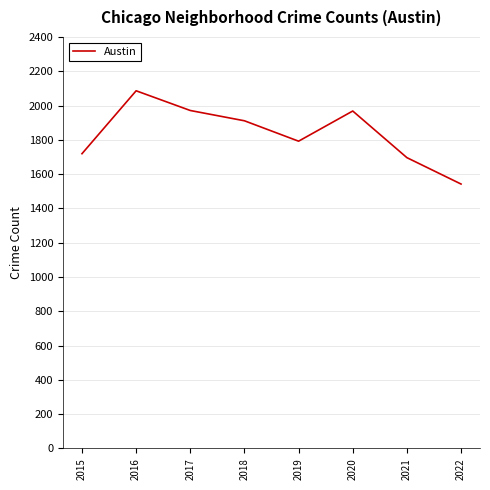

How many values are below 1911?

4